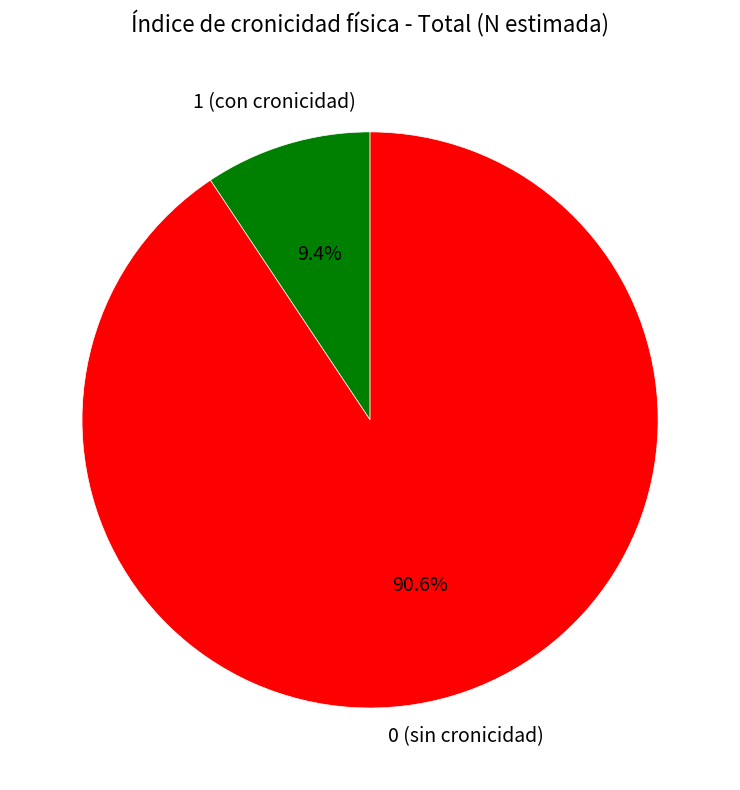

To the nearest percent, what percentage of the pie is 1?

9%